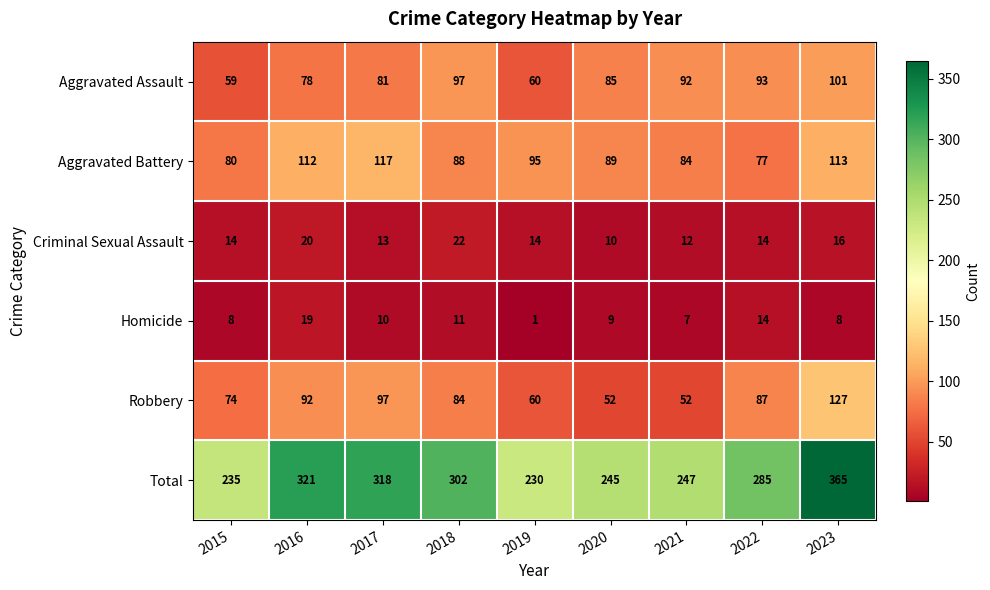

At which category is the sum across all series the highest?

2023